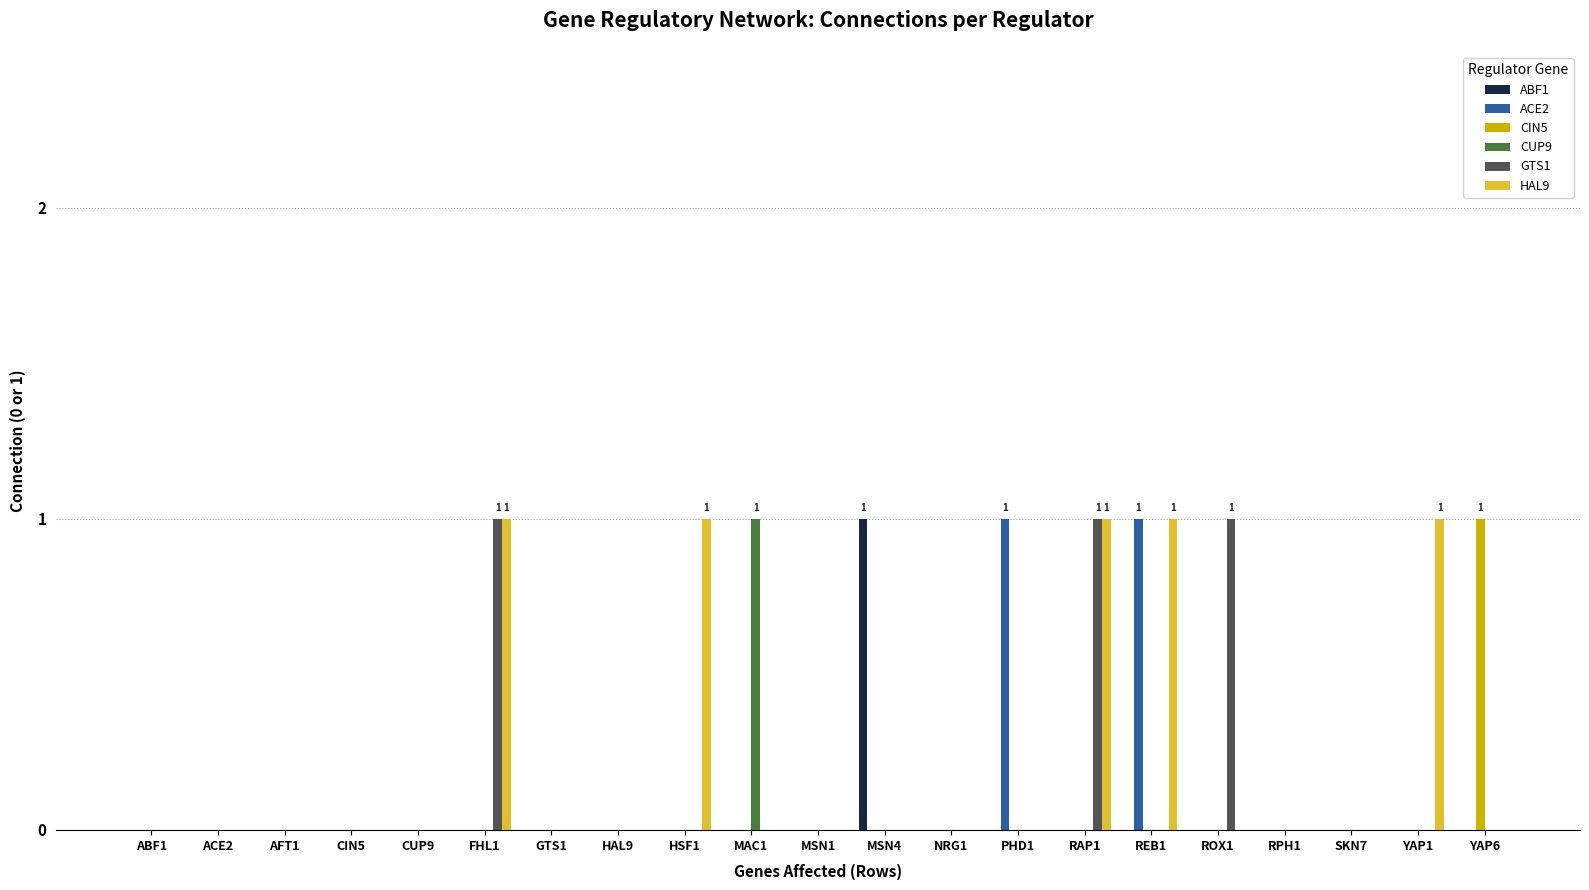

Is it true that CIN5 equals 1 at YAP6?

True